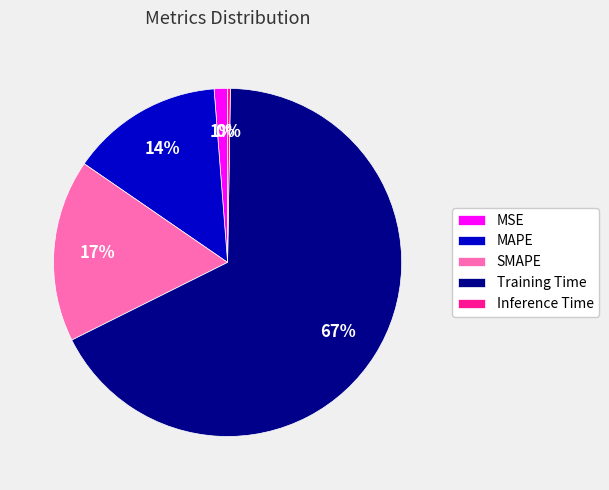

What is the largest slice in the pie chart?

Training Time